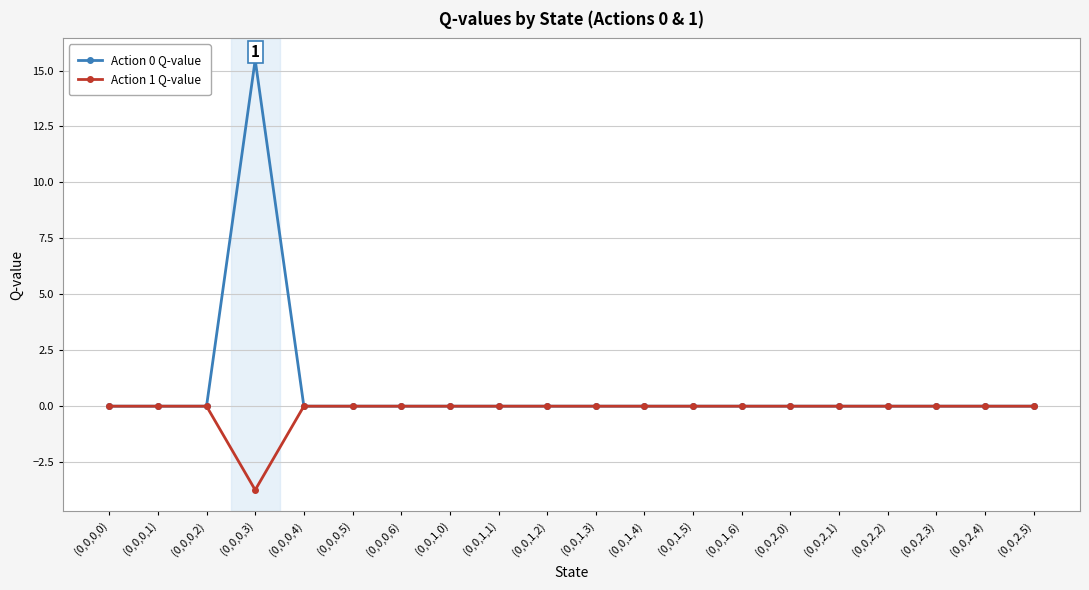

What is the highest value of the Action 0 Q-value series?

15.5